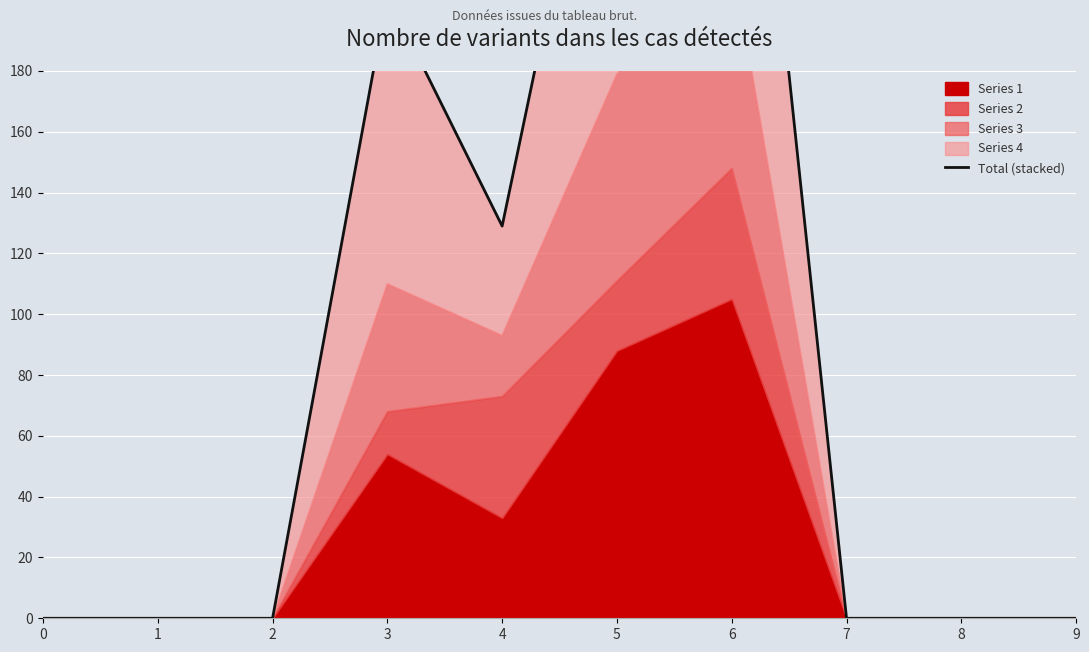

What is the maximum value shown in the chart?

357